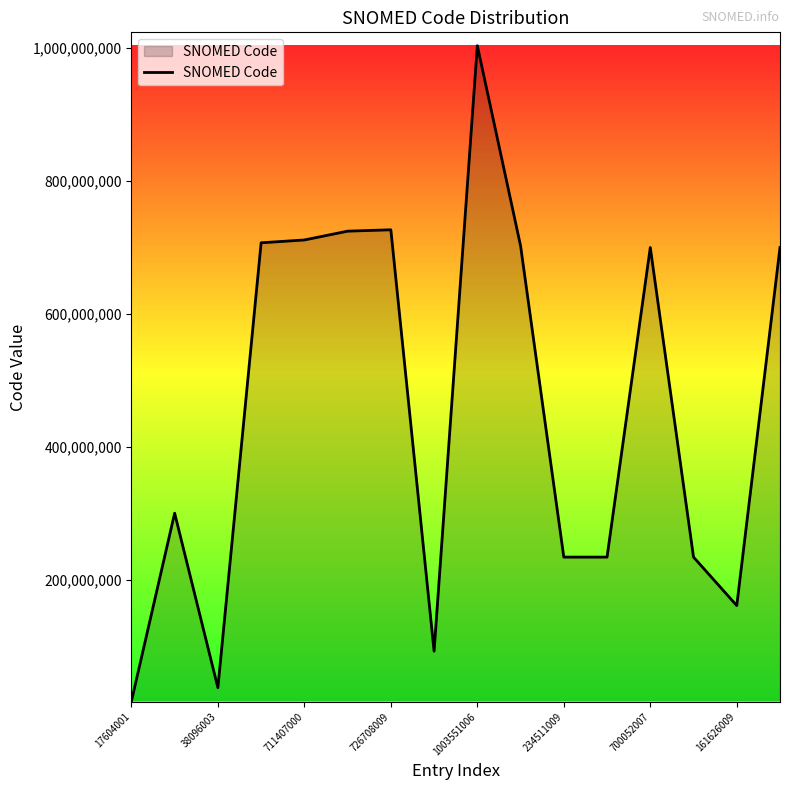

What is the sum of all values?

7290635076